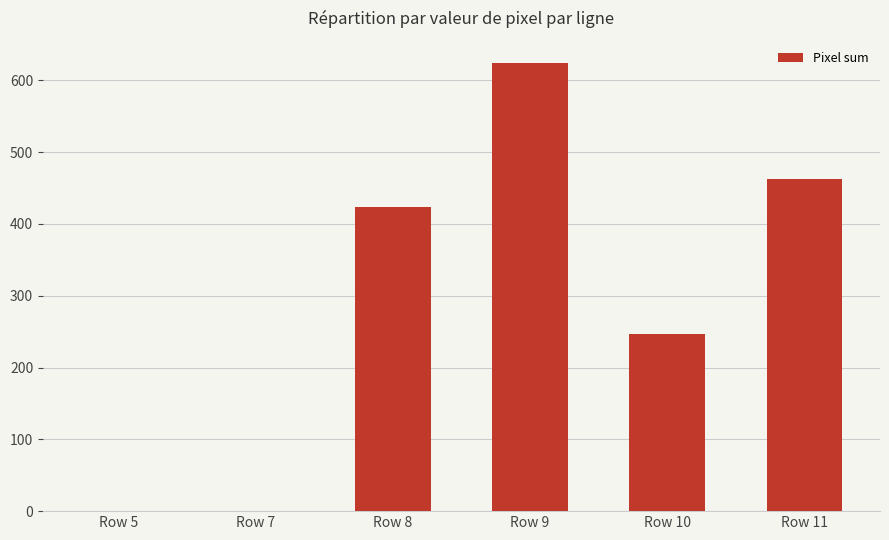

How many data points does each series have?

6